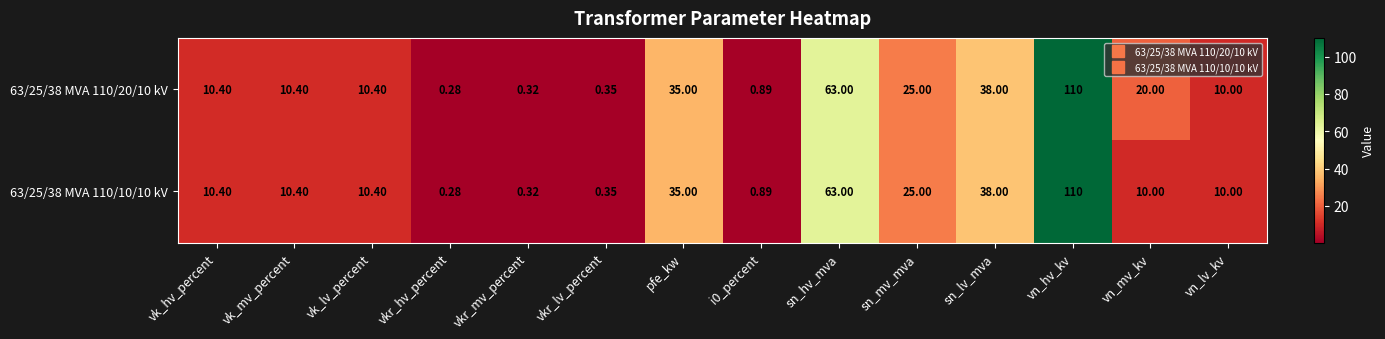

How many data points does each series have?

14